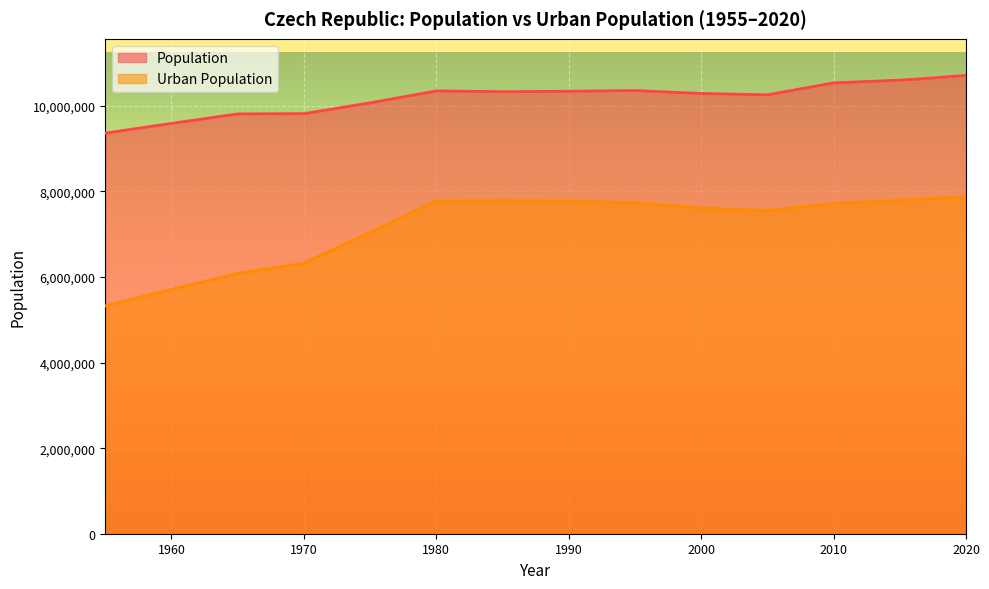

Reading left to right, transcribe all the data shown in this chart.

Population: 9361772	9590174	9811377	9817669	10069955	10349083	10331143	10340875	10358193	10289373	10258167	10536518	10601397	10618857	10641034	10665677	10689209	10708981
Urban Population: 5325369	5710811	6084603	6322841	7040748	7779281	7786240	7778590	7731829	7613078	7550197	7718331	7791316	7806474	7823027	7840580	7858221	7875268